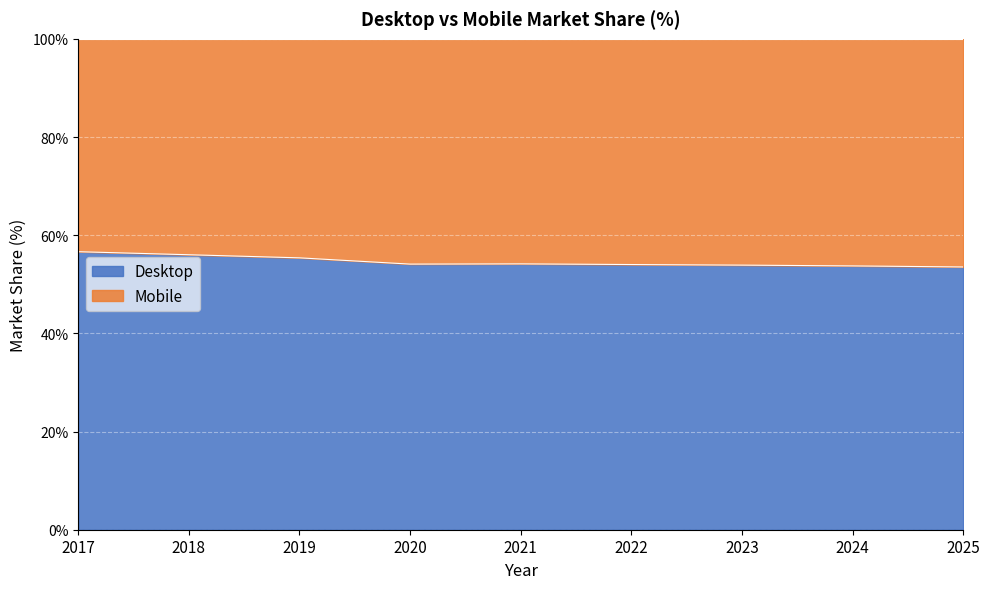

The value at 2017 is 56.6. True or false?

True